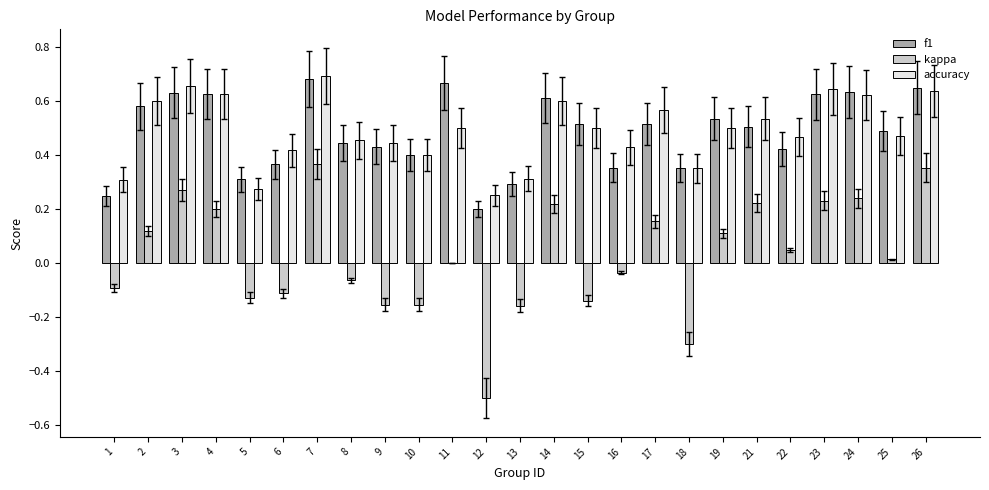

The value of accuracy at 6 is 0.1. True or false?

False